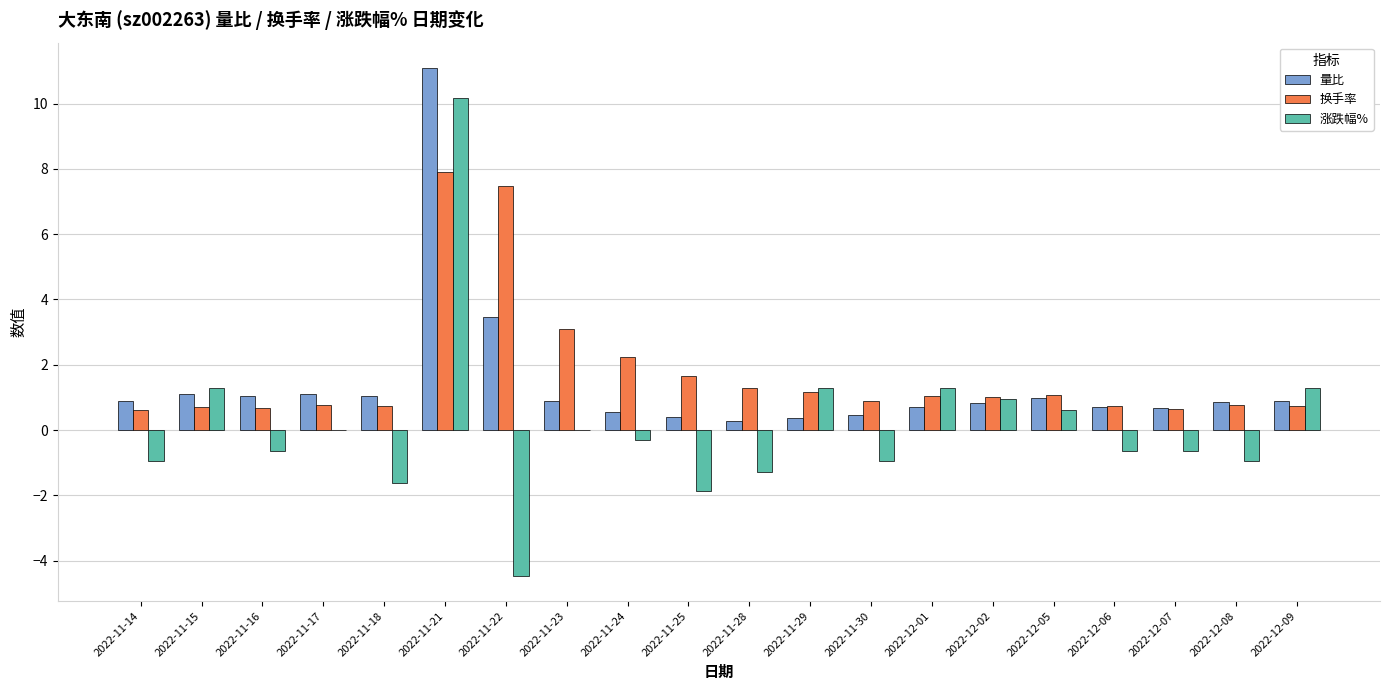

Which series changed the most between 2022-11-15 and 2022-12-06?

涨跌幅%